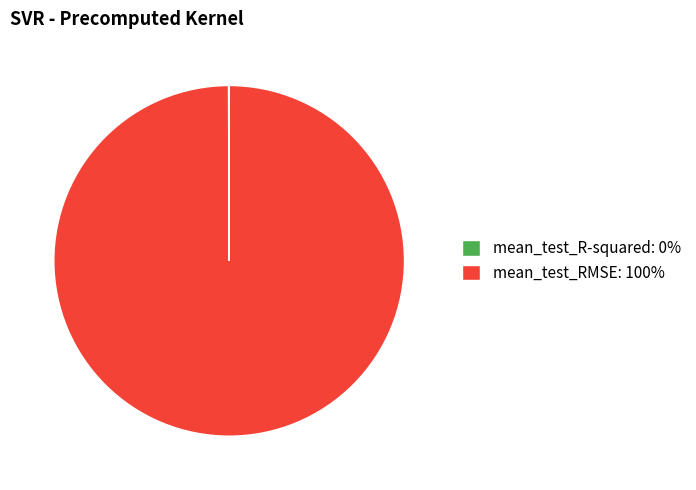

Does mean_test_RMSE: 100% represent more than half of the total?

Yes